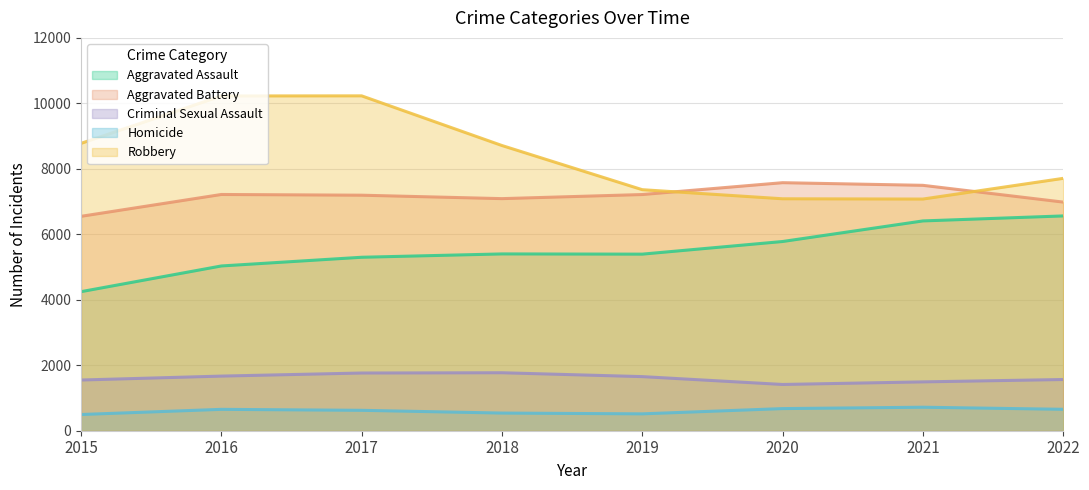

What is the smallest value displayed?

495.3